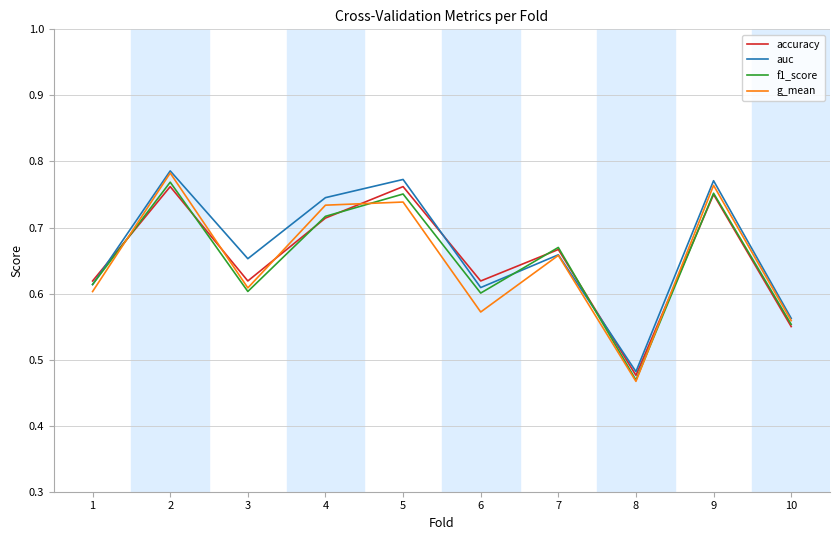

Where is the first local minimum for auc?

3